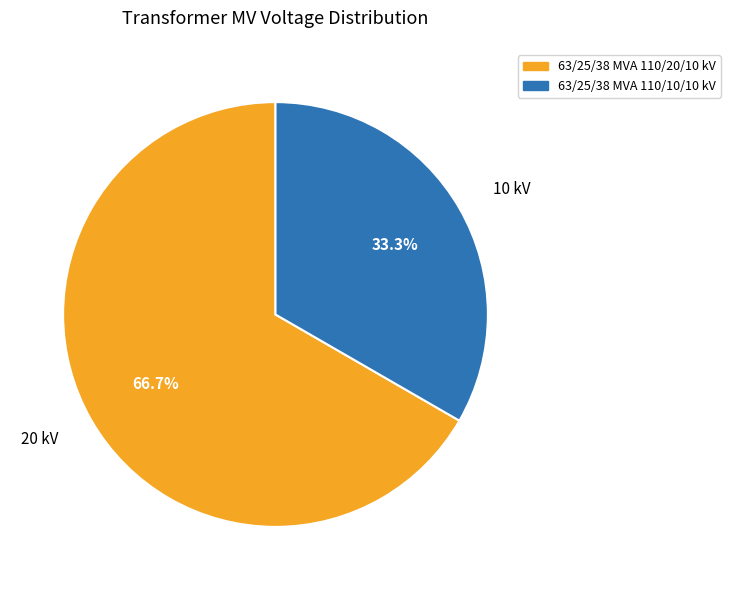

Which has a higher value, 20 kV or 10 kV?

20 kV